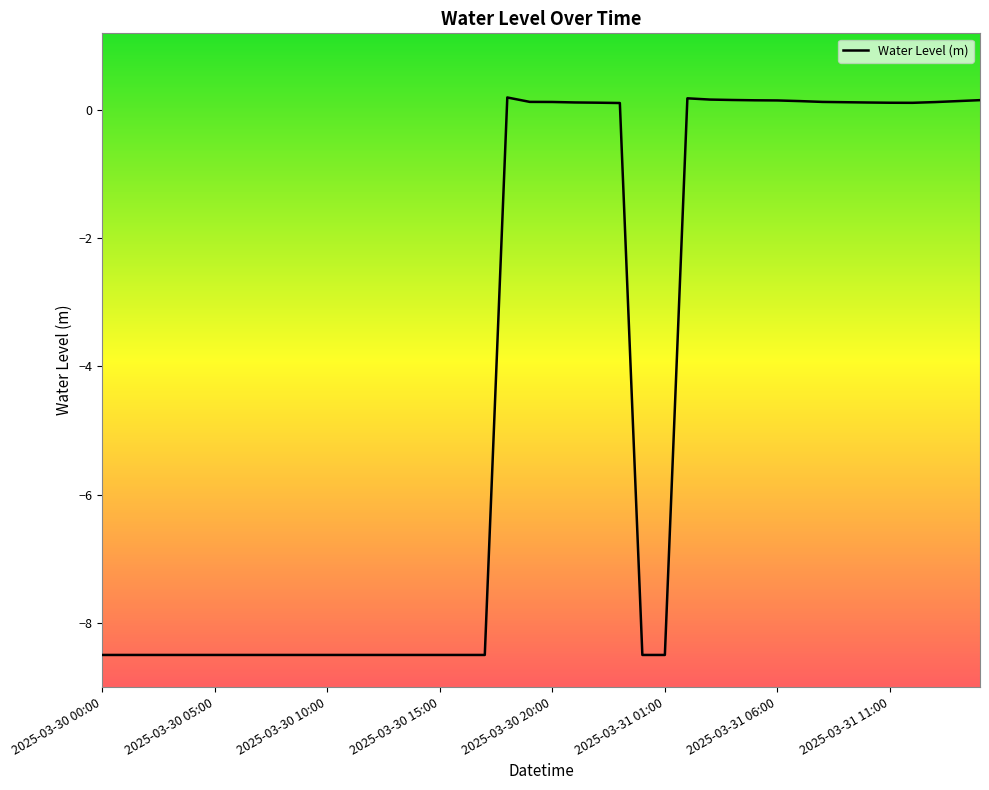

What is the minimum value shown in the chart?

-8.5